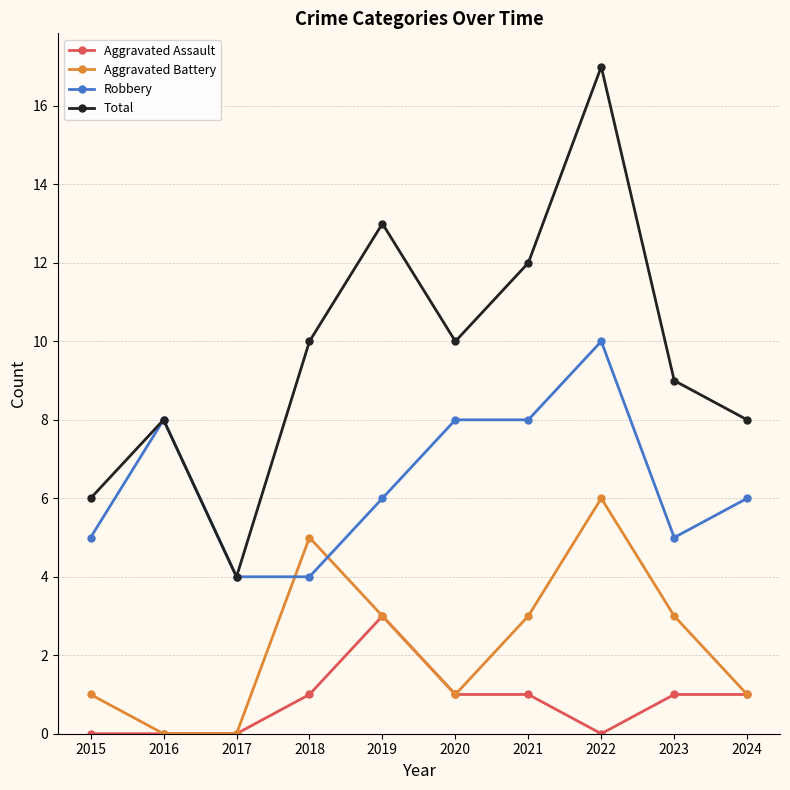

What is the value of the Robbery point at the 6th from the left?

8